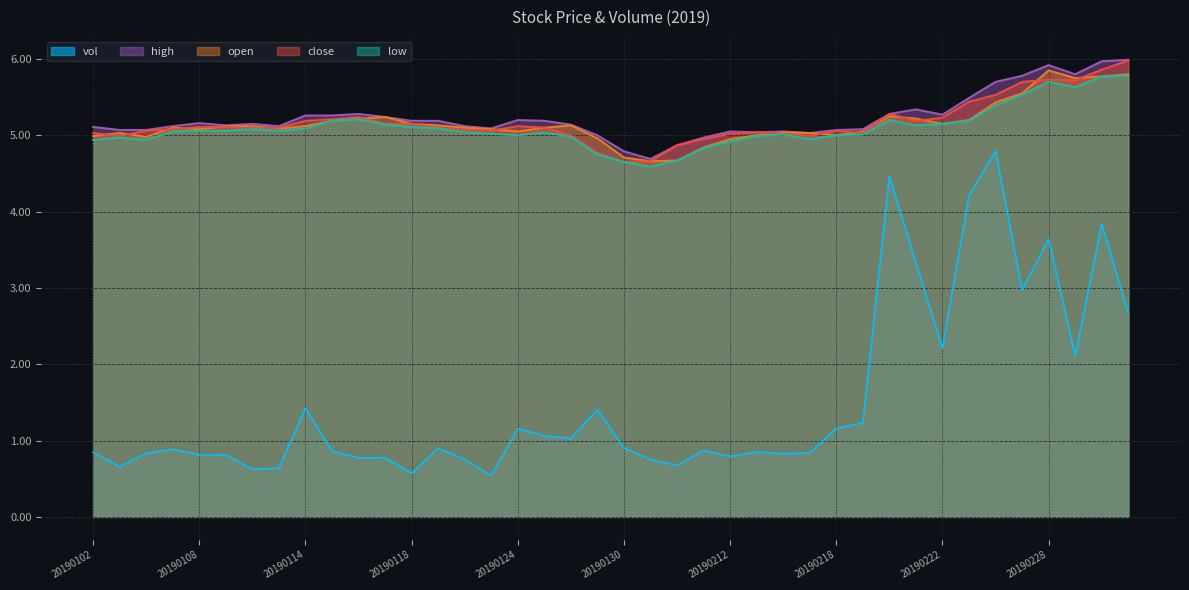

What is the minimum value for vol?

0.5